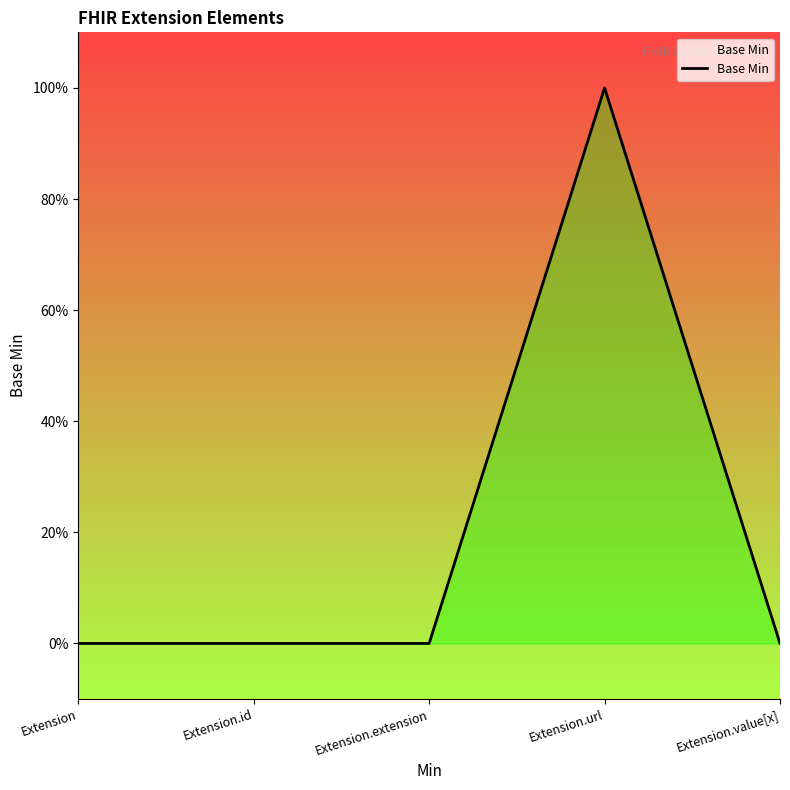

What is the value of the 4th point from the left?

1